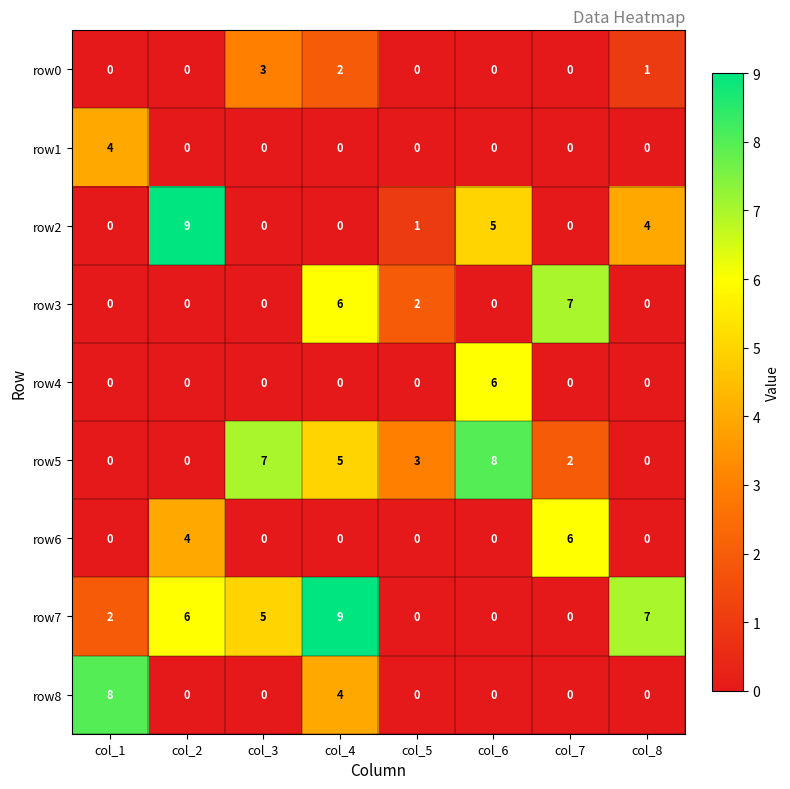

What is the spread (max minus min) of values at col_3?

7